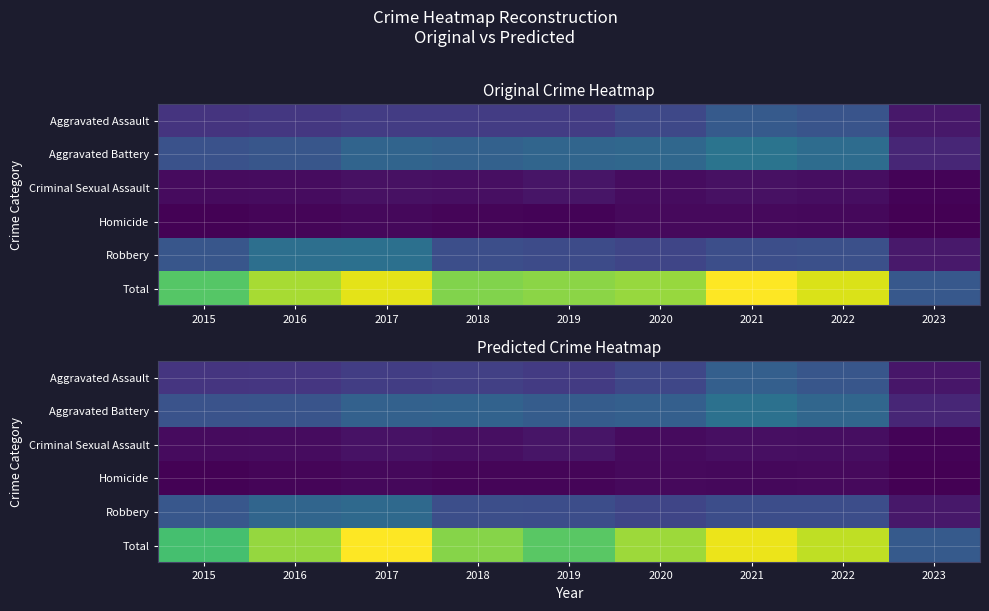

Which category has the highest value in the Aggravated Assault series?

2021